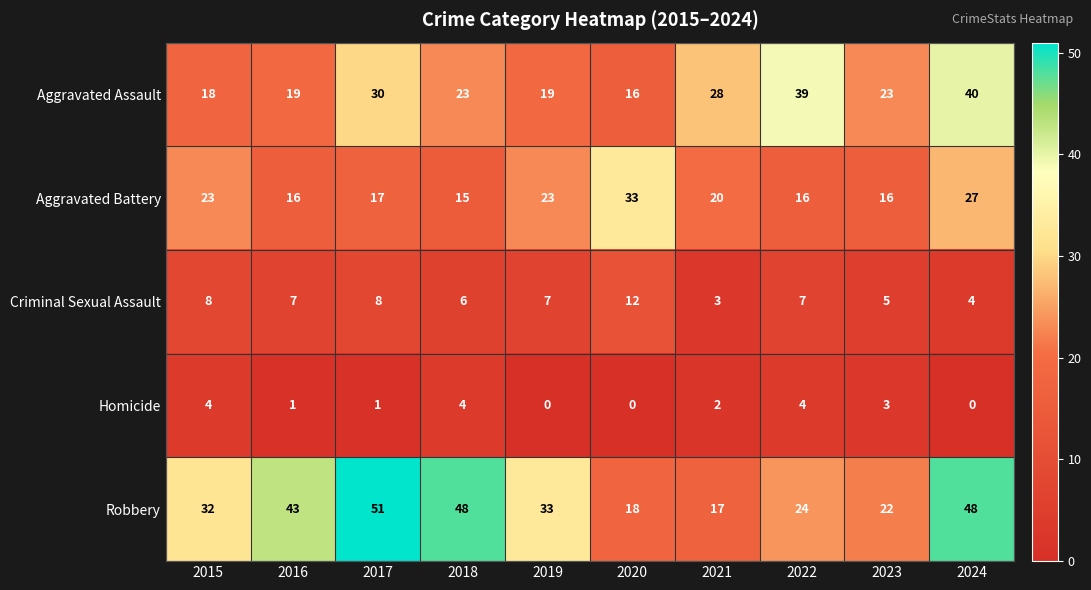

What is the minimum value for Criminal Sexual Assault?

3